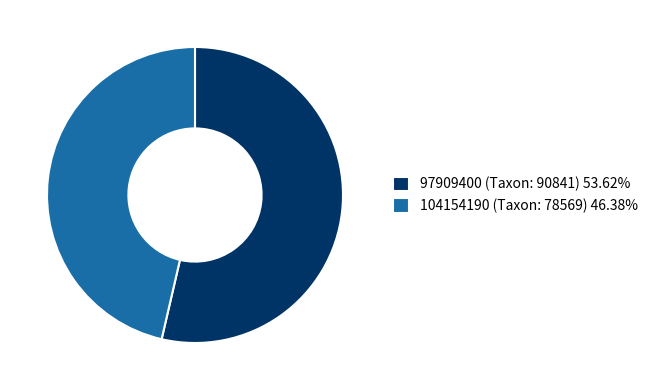

Which slice is the largest?

97909400